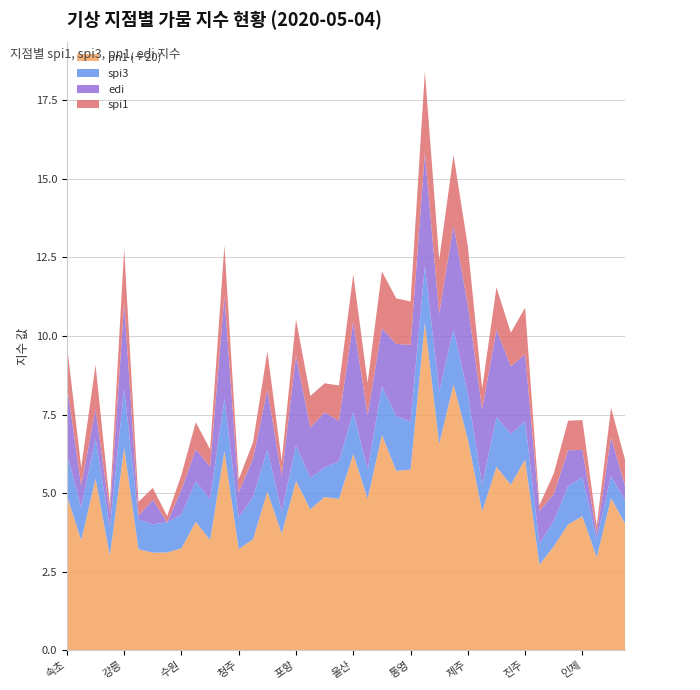

What is the maximum value for pn1 (÷20)?

10.4